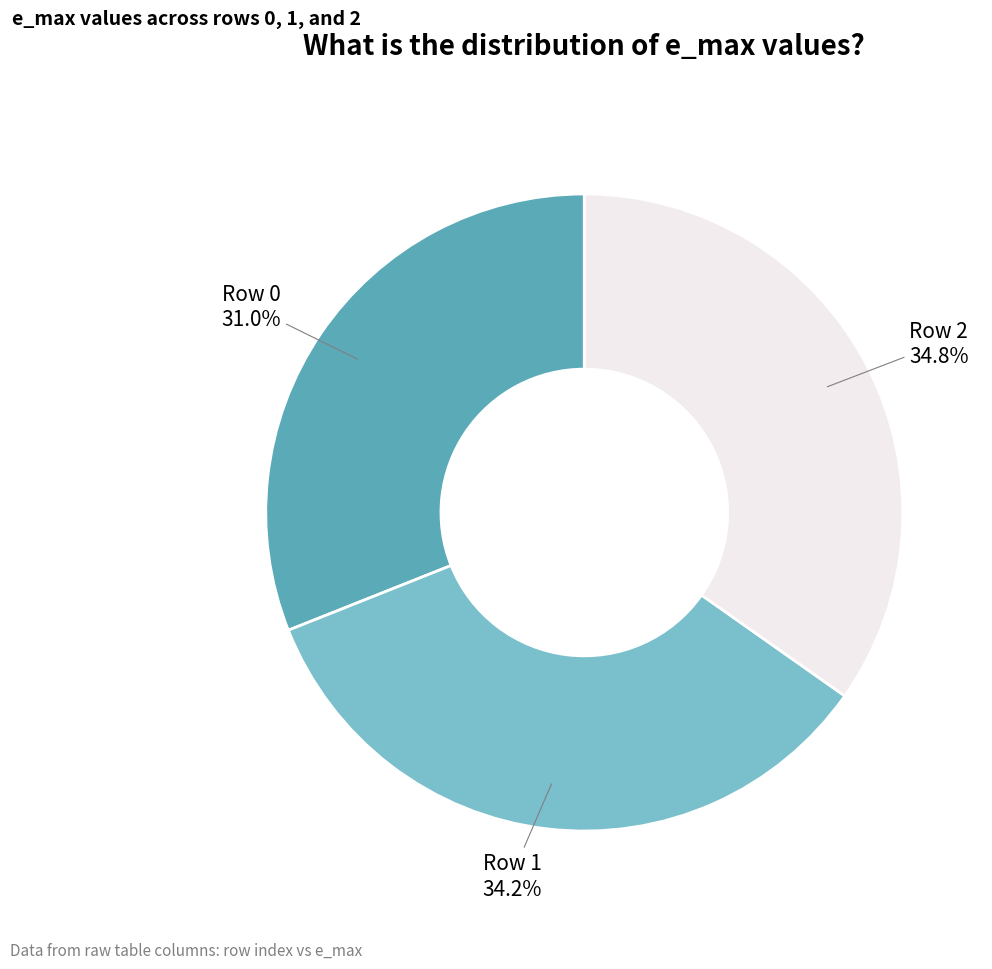

Is there any slice that represents more than half of the pie?

No